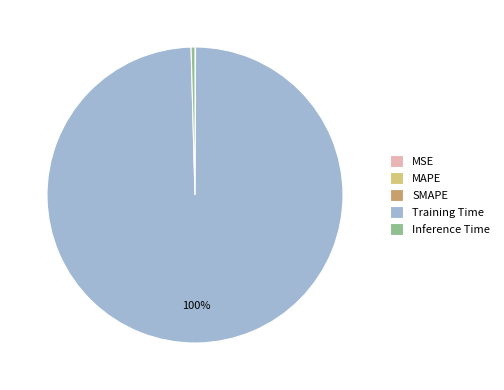

True or false: Inference Time accounts for 0% of the total.

True